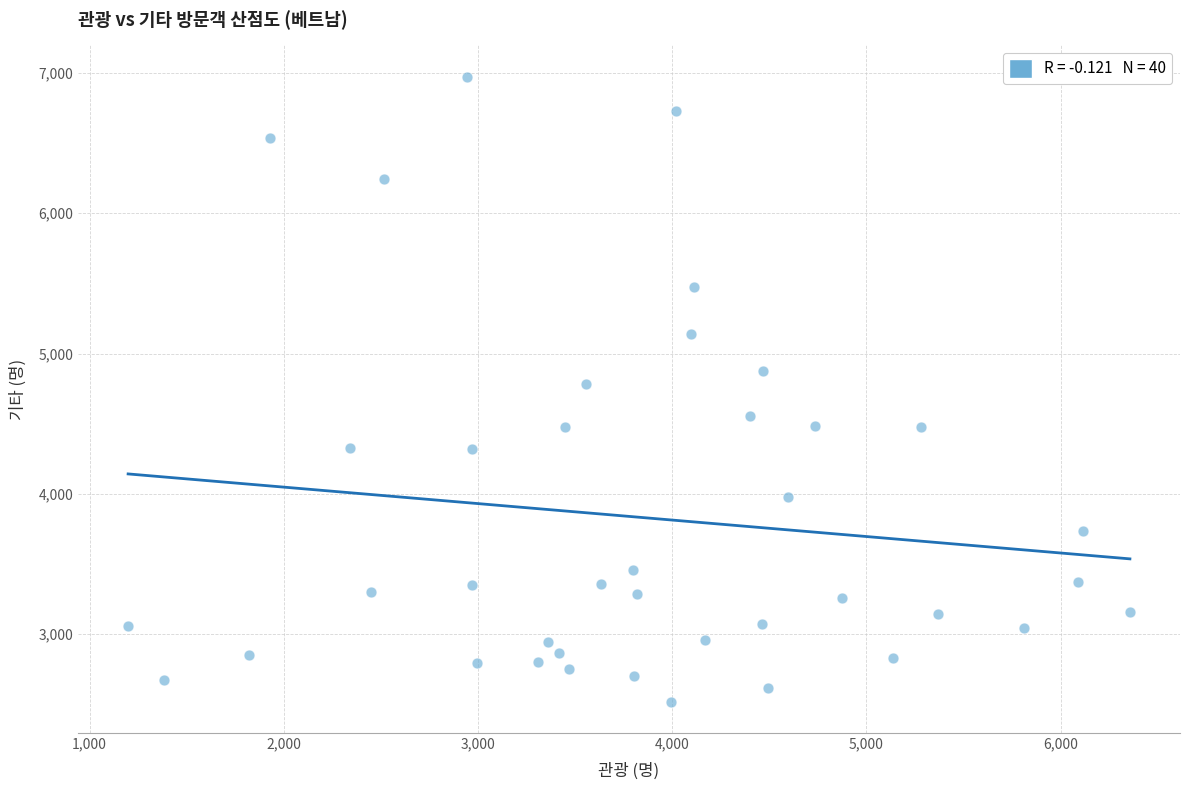

What is the range of X values (max minus min)?

5159